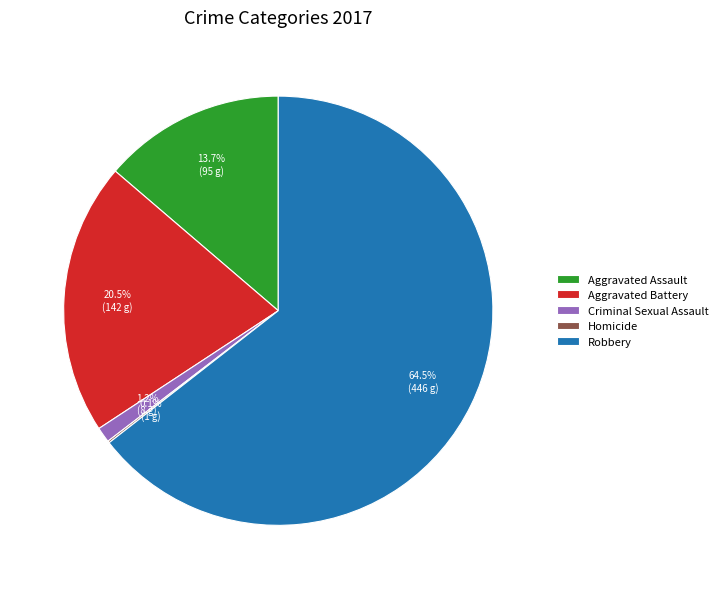

Which slice is the largest?

Robbery